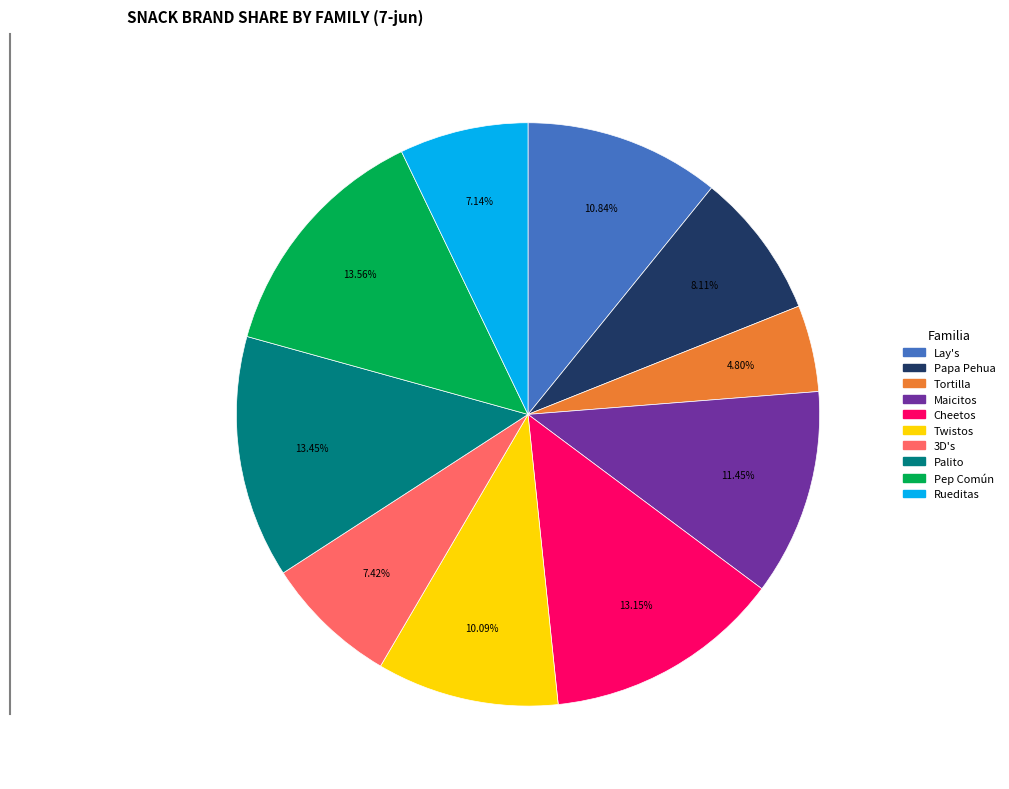

How many segments does this pie chart have?

10